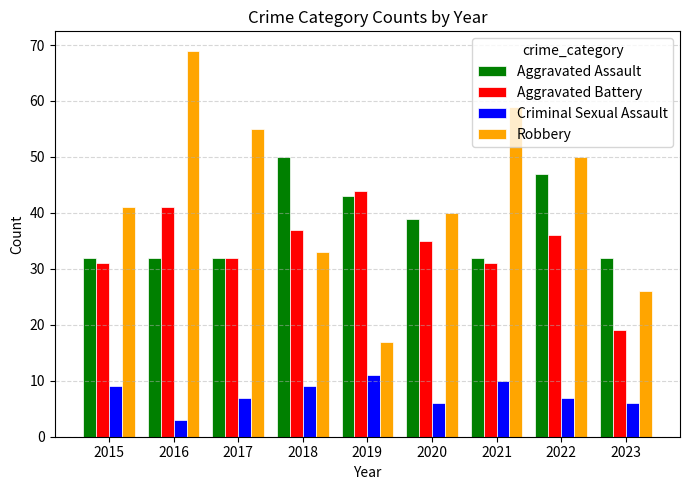

Is the value of Criminal Sexual Assault at 2021 greater than the value of Aggravated Battery at 2015?

No